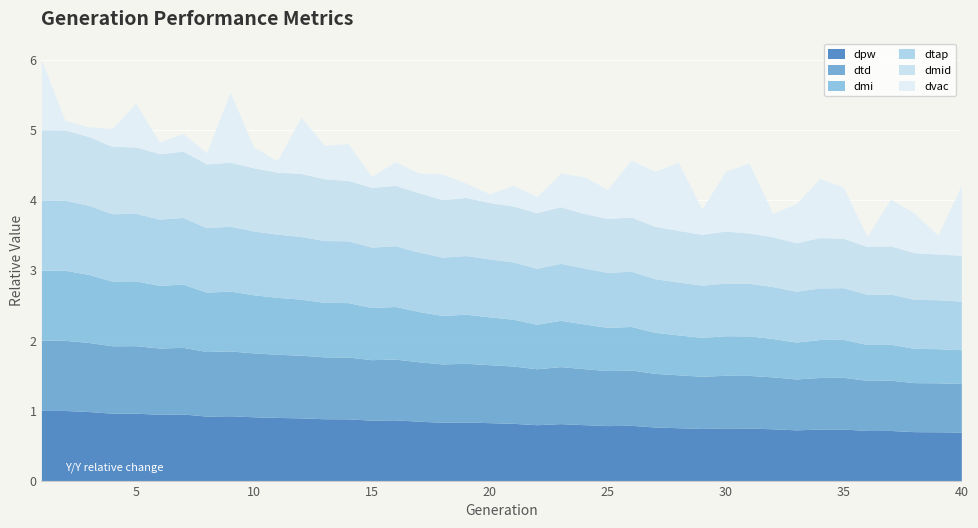

Reading left to right, transcribe all the data shown in this chart.

dpw: 1.0	1.0	1.0	1.0	1.0	0.9	0.9	0.9	0.9	0.9	0.9	0.9	0.9	0.9	0.9	0.9	0.8	0.8	0.8	0.8	0.8	0.8	0.8	0.8	0.8	0.8	0.8	0.8	0.7	0.8	0.7	0.7	0.7	0.7	0.7	0.7	0.7	0.7	0.7	0.7
dtd: 1.0	1.0	1.0	1.0	1.0	0.9	0.9	0.9	0.9	0.9	0.9	0.9	0.9	0.9	0.9	0.9	0.8	0.8	0.8	0.8	0.8	0.8	0.8	0.8	0.8	0.8	0.8	0.8	0.7	0.8	0.8	0.7	0.7	0.7	0.7	0.7	0.7	0.7	0.7	0.7
dmi: 1.0	1.0	1.0	0.9	0.9	0.9	0.9	0.8	0.9	0.8	0.8	0.8	0.8	0.8	0.7	0.7	0.7	0.7	0.7	0.7	0.7	0.6	0.7	0.6	0.6	0.6	0.6	0.6	0.6	0.6	0.6	0.5	0.5	0.5	0.5	0.5	0.5	0.5	0.5	0.5
dtap: 1.0	1.0	1.0	1.0	1.0	0.9	0.9	0.9	0.9	0.9	0.9	0.9	0.9	0.9	0.9	0.9	0.8	0.8	0.8	0.8	0.8	0.8	0.8	0.8	0.8	0.8	0.8	0.8	0.7	0.8	0.8	0.7	0.7	0.7	0.7	0.7	0.7	0.7	0.7	0.7
dmid: 1.0	1.0	1.0	1.0	0.9	0.9	0.9	0.9	0.9	0.9	0.9	0.9	0.9	0.9	0.9	0.9	0.8	0.8	0.8	0.8	0.8	0.8	0.8	0.8	0.8	0.8	0.7	0.7	0.7	0.7	0.7	0.7	0.7	0.7	0.7	0.7	0.7	0.7	0.7	0.7
dvac: 1.0	0.1	0.1	0.3	0.6	0.2	0.3	0.2	1.0	0.3	0.2	0.8	0.5	0.5	0.2	0.3	0.3	0.4	0.2	0.1	0.3	0.2	0.5	0.5	0.4	0.8	0.8	1.0	0.4	0.9	1.0	0.3	0.6	0.8	0.7	0.1	0.7	0.6	0.3	1.0